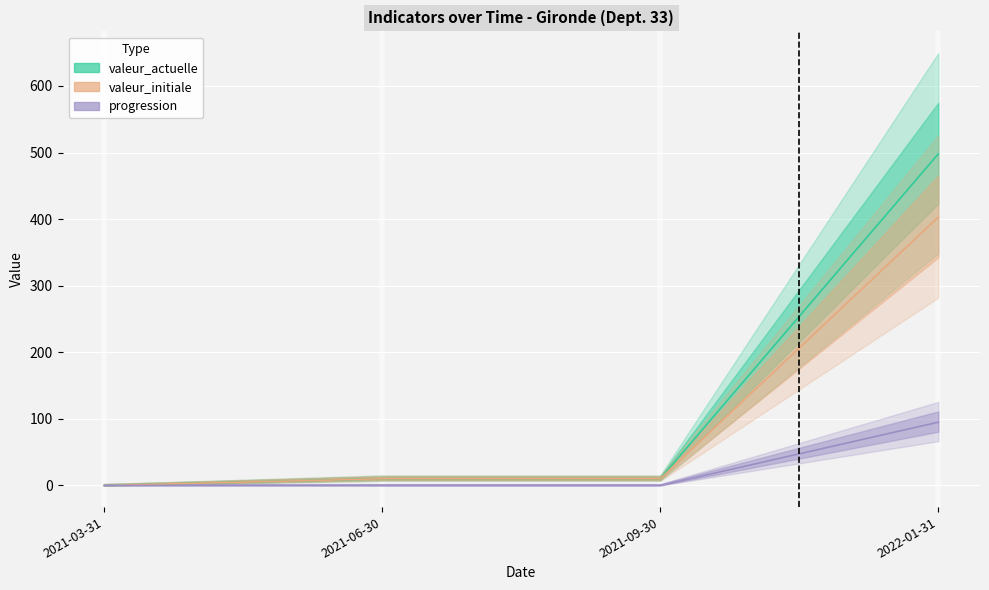

Which category has the lowest value in the progression series?

2021-03-31